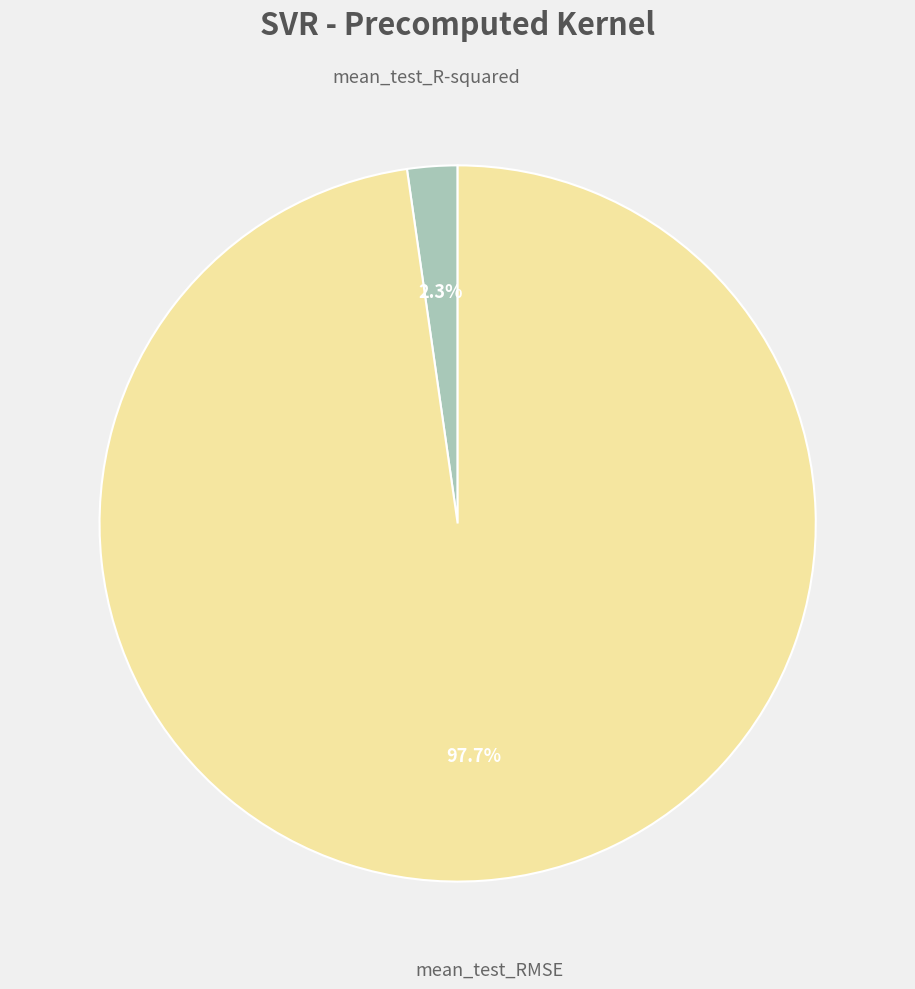

Count the number of slices in the pie.

2